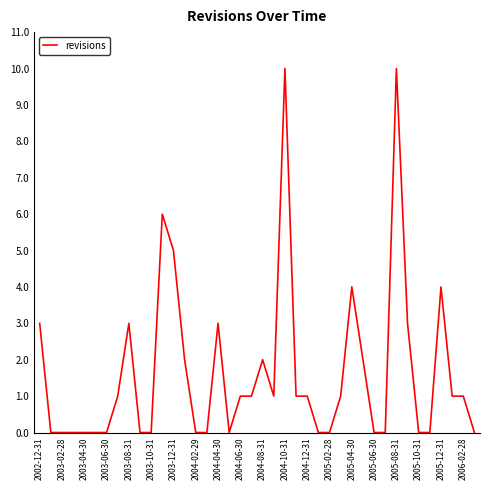

What is the maximum value shown in the chart?

10